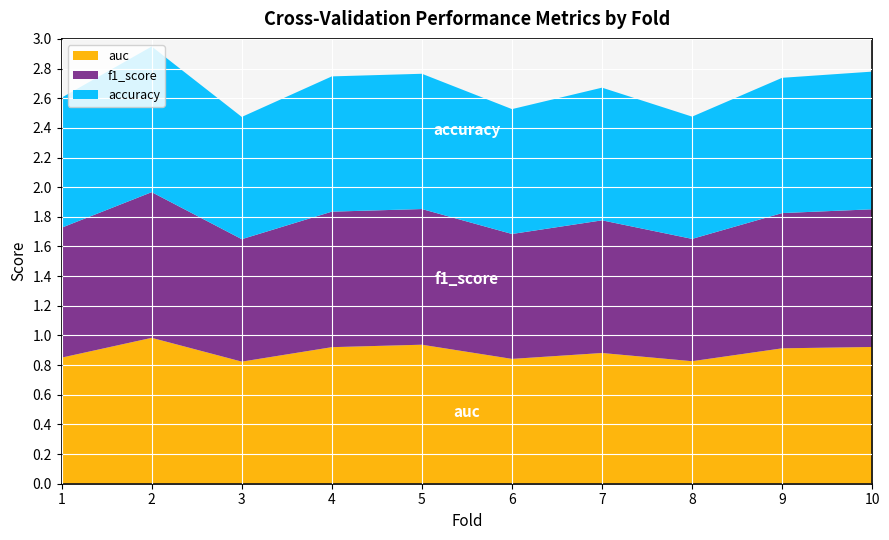

Reading left to right, what are all the values shown in this chart?

accuracy: 0.9	1.0	0.8	0.9	0.9	0.8	0.9	0.8	0.9	0.9
f1_score: 0.9	1.0	0.8	0.9	0.9	0.8	0.9	0.8	0.9	0.9
auc: 0.9	1.0	0.8	0.9	0.9	0.8	0.9	0.8	0.9	0.9